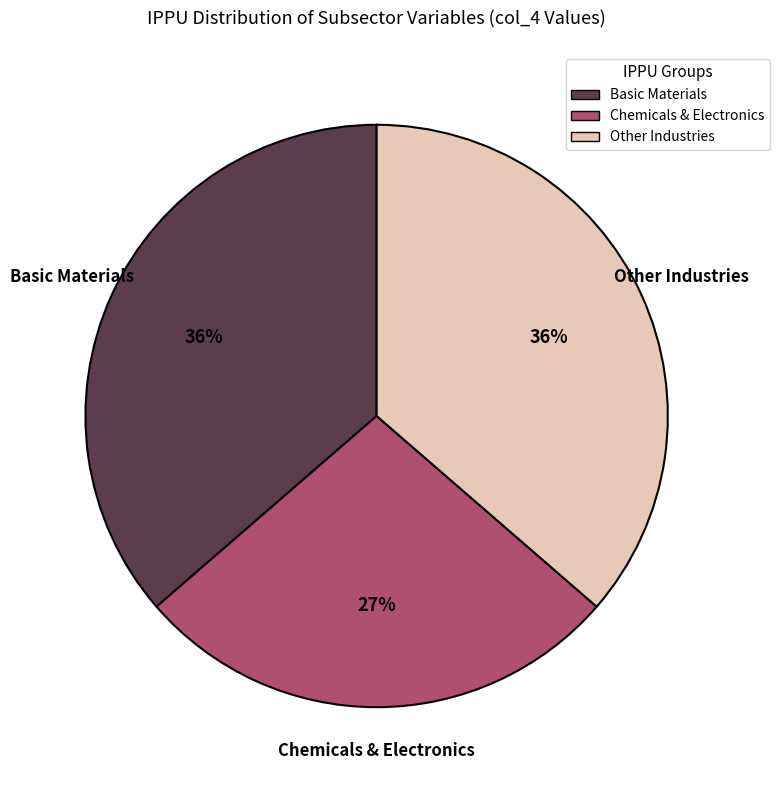

What is the smallest slice in the pie chart?

Chemicals & Electronics